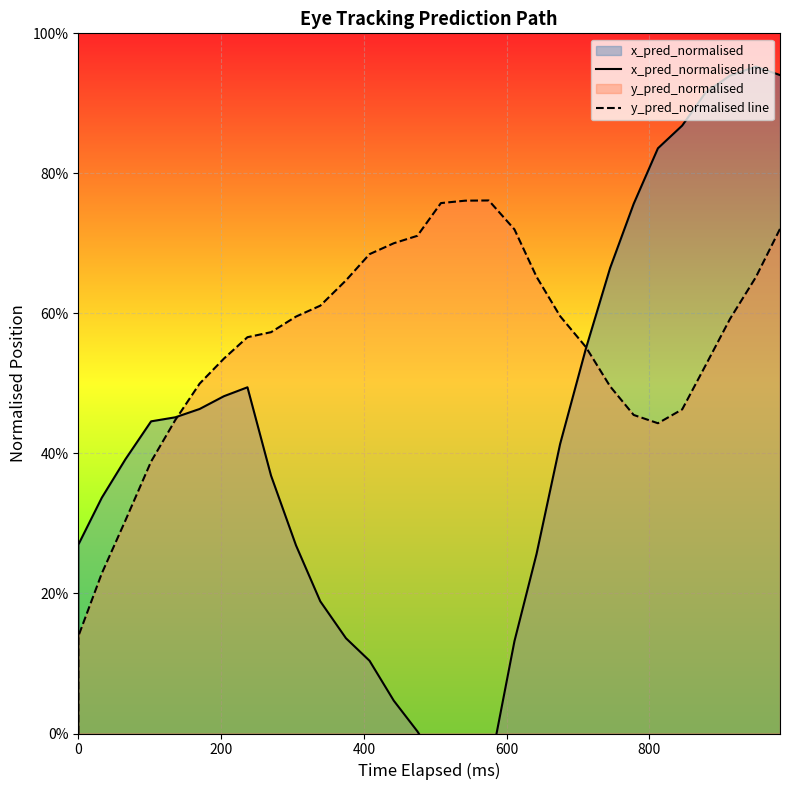

How many intersections are there between y_pred_normalised line and x_pred_normalised line?

2